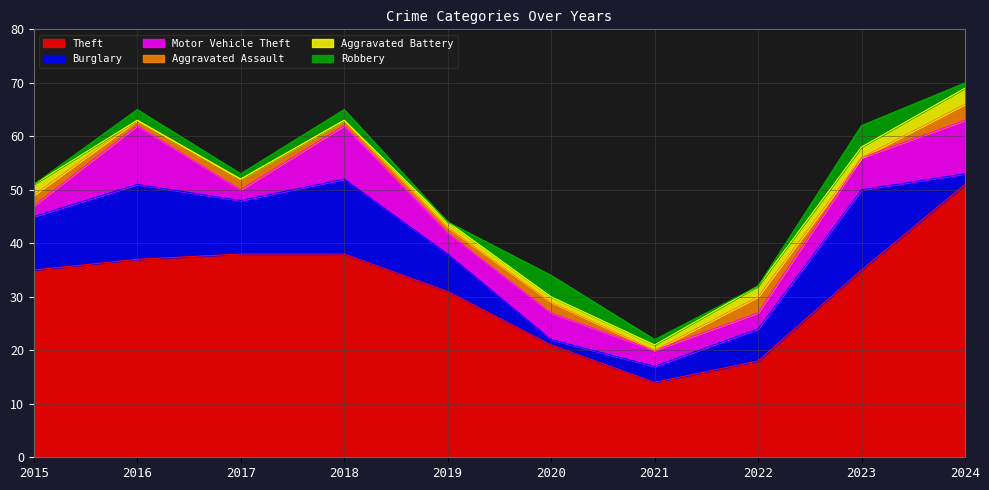

Which series has the widest spread of values?

Theft